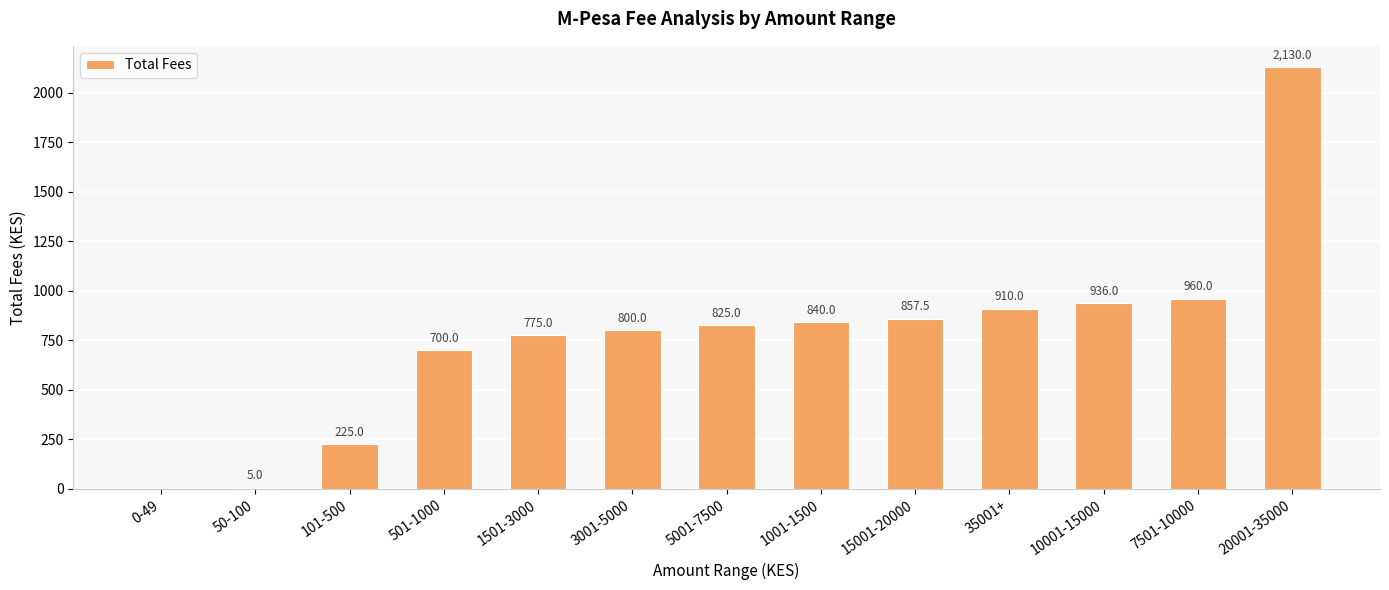

The chart shows a value of 80.2 at 101-500. True or false?

False